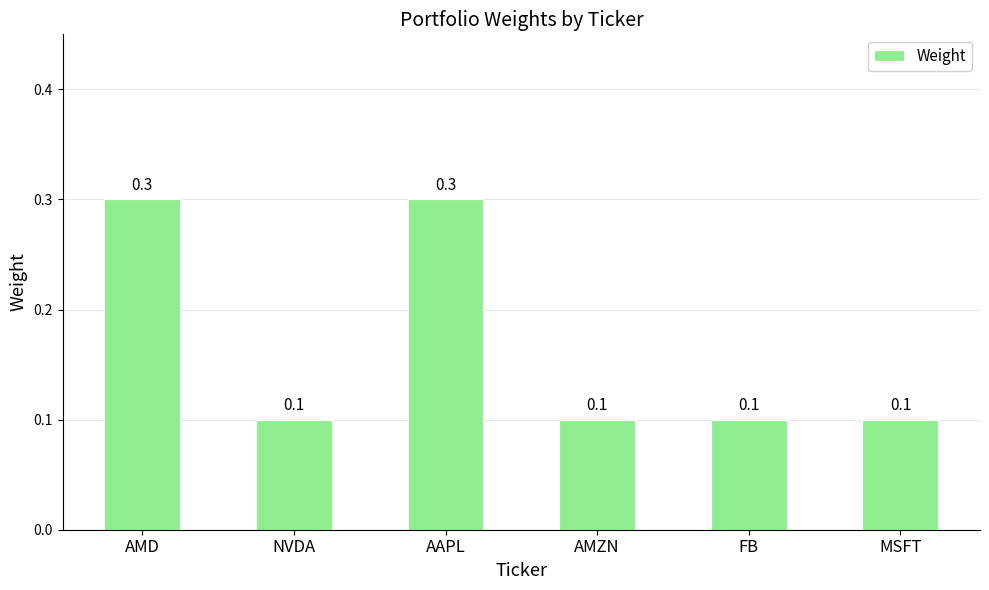

What is the label of the 6th bar from the right?

AMD